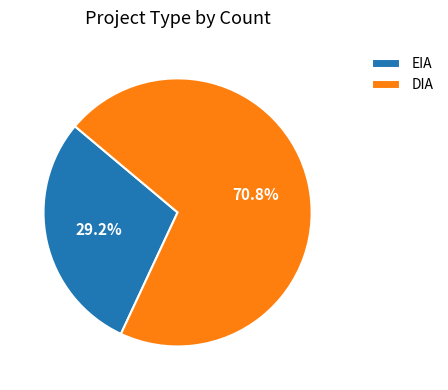

What is the ratio of the value at DIA to the value at EIA?

2.4